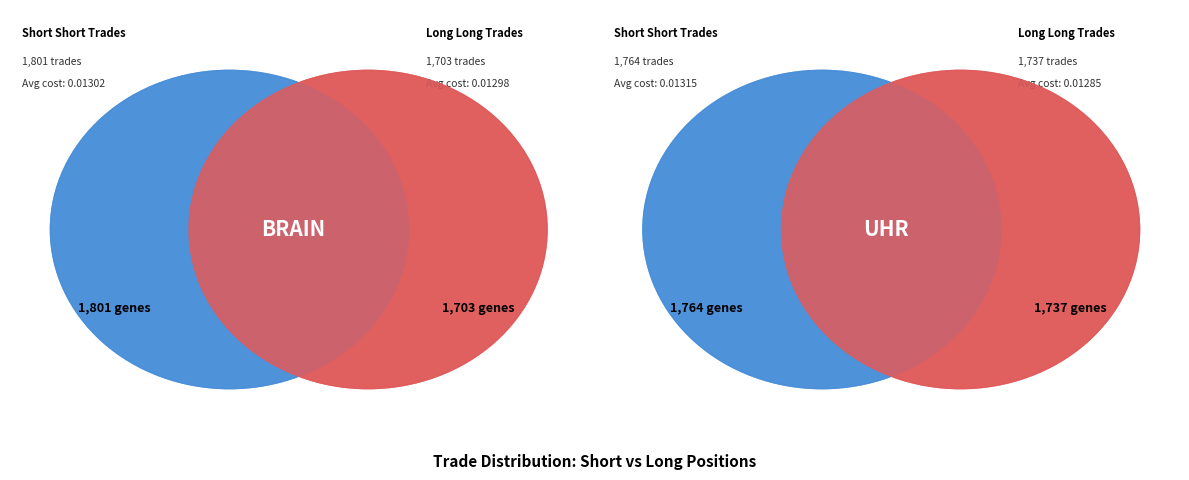

How many slices are in this pie chart?

2